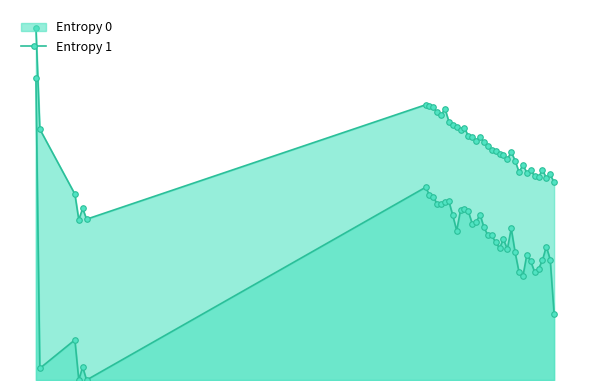

How many data points does each series have?

40